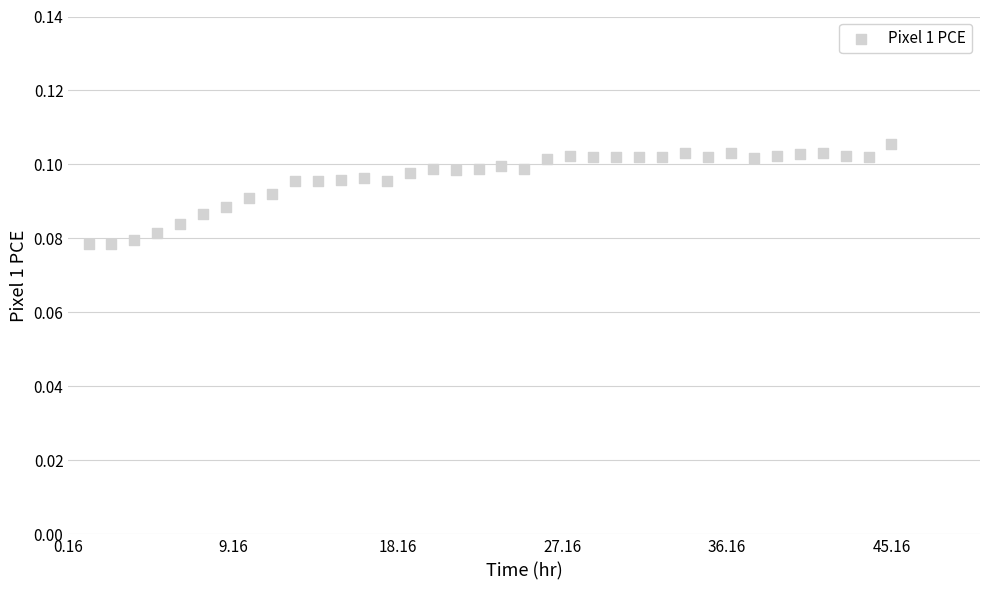

What is the range of X values (max minus min)?

43.9